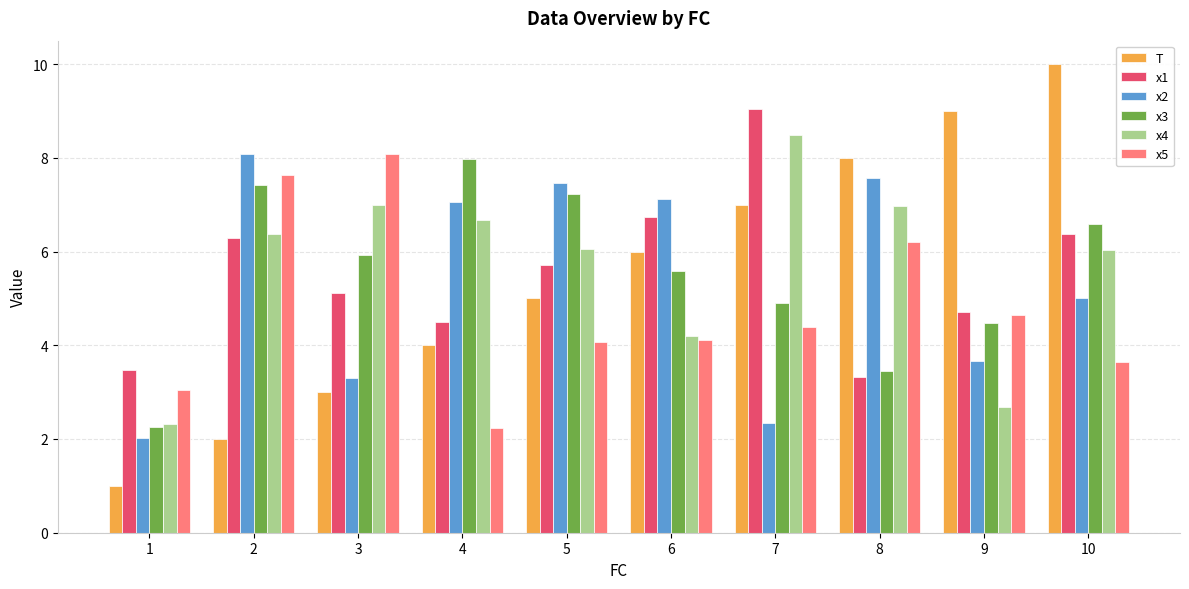

What are all the series names shown in the legend?

T, x1, x2, x3, x4, x5